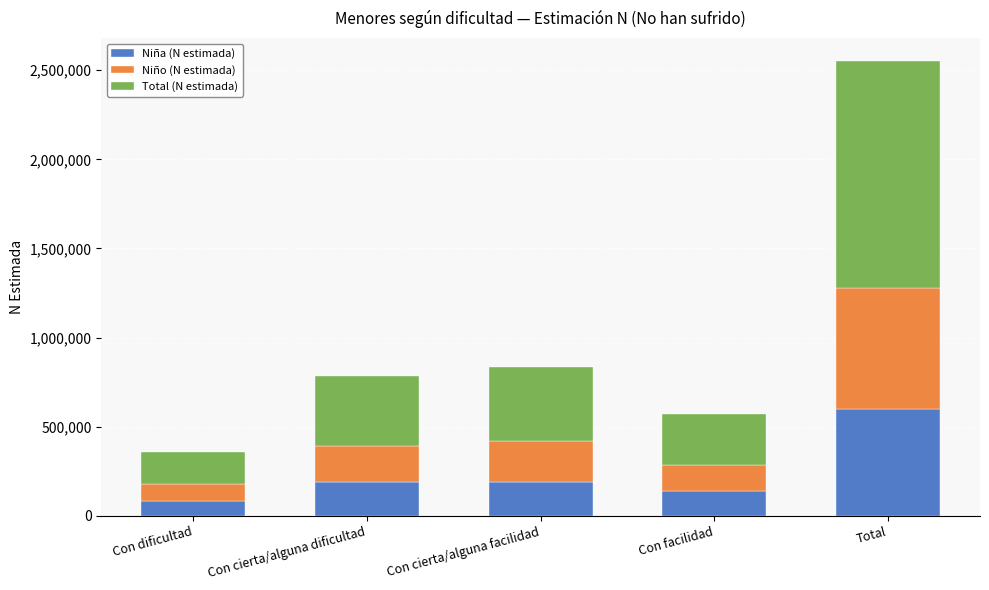

What is the maximum value for Niña (N estimada)?

599343